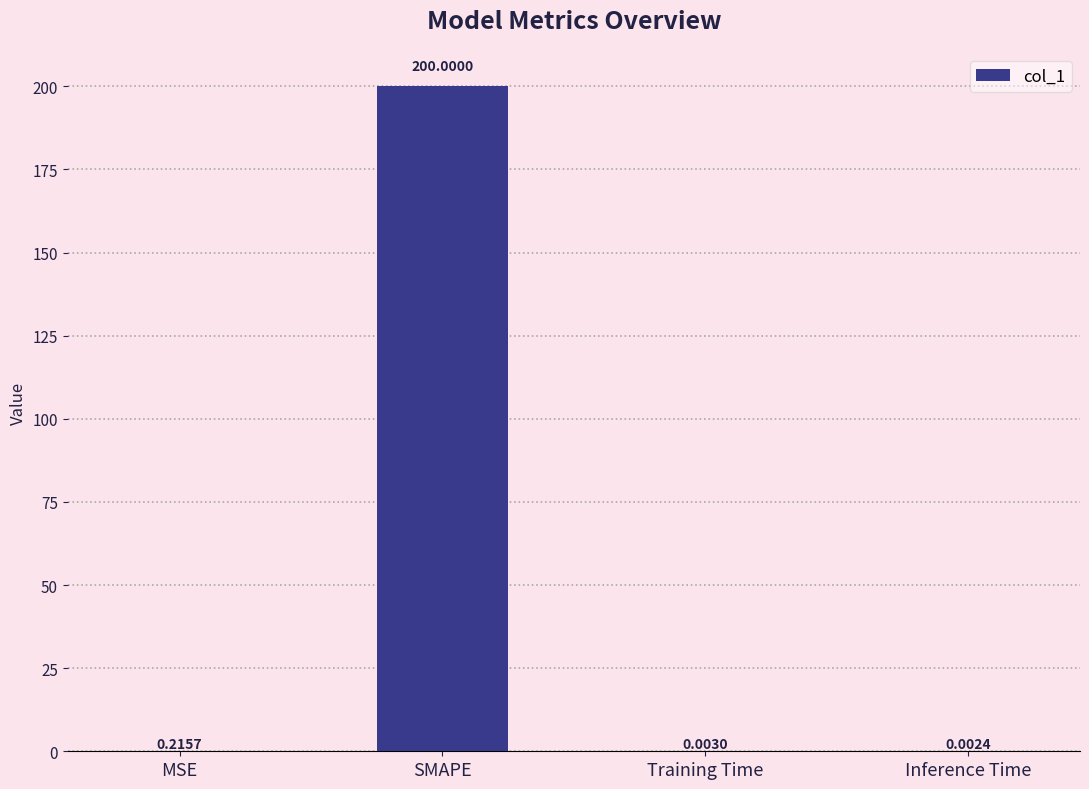

Which category has the highest value across all series?

SMAPE